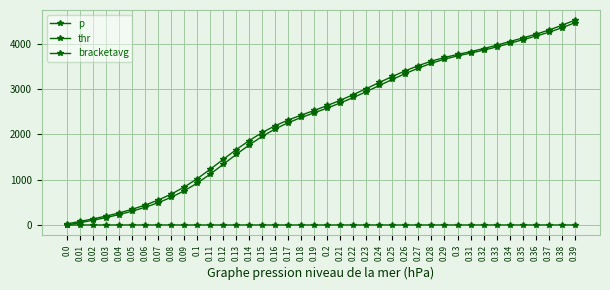

Which series has the widest spread of values?

bracketavg